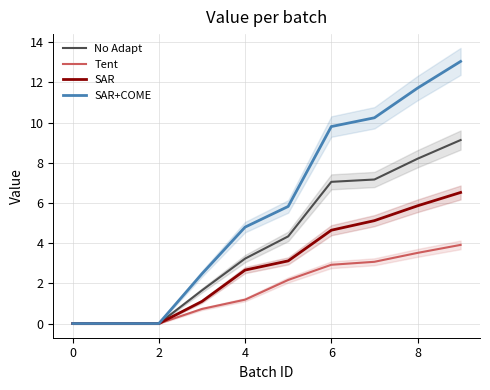

True or false: SAR and SAR+COME intersect in this chart.

False